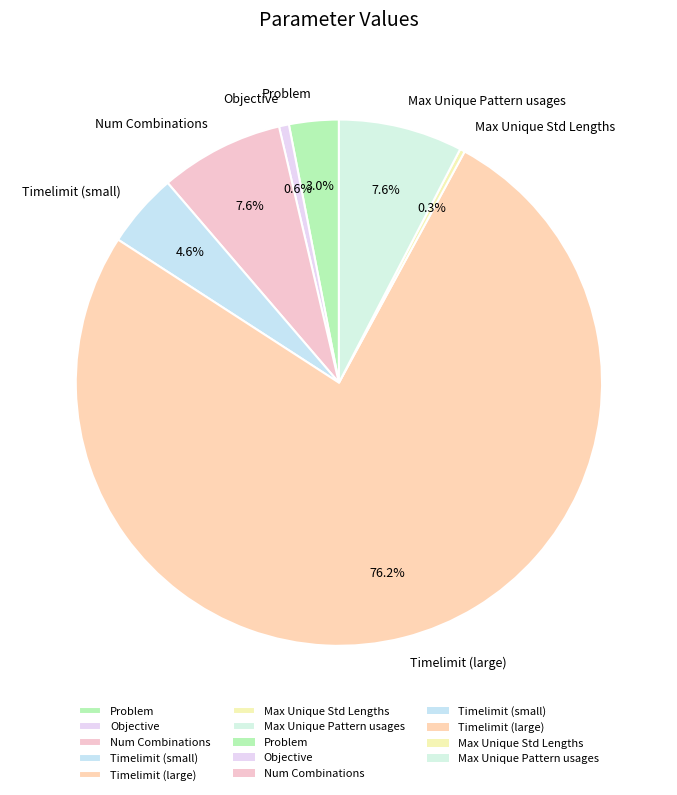

Which category has the biggest portion of the pie?

Timelimit (large)